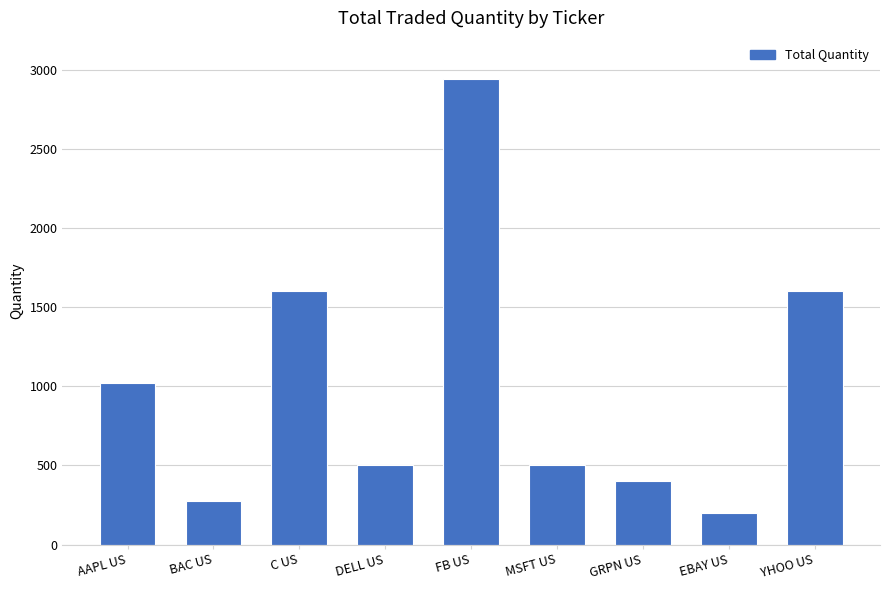

What is the value of the 4th bar from the left?

500